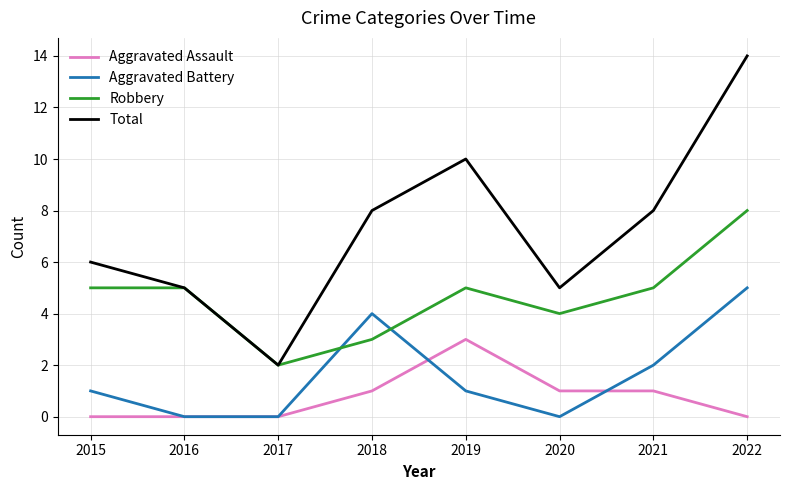

What is the sum of all Aggravated Battery values?

13